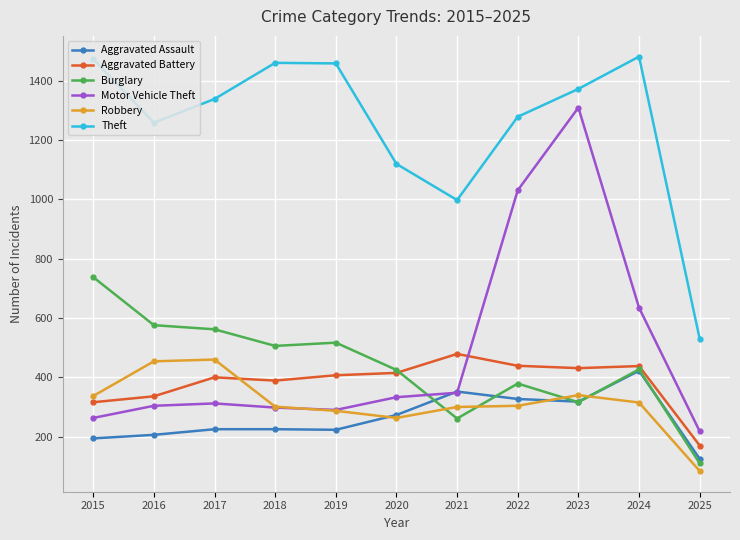

Rank the series by their maximum value, from lowest to highest.

Aggravated Assault, Robbery, Aggravated Battery, Burglary, Motor Vehicle Theft, Theft